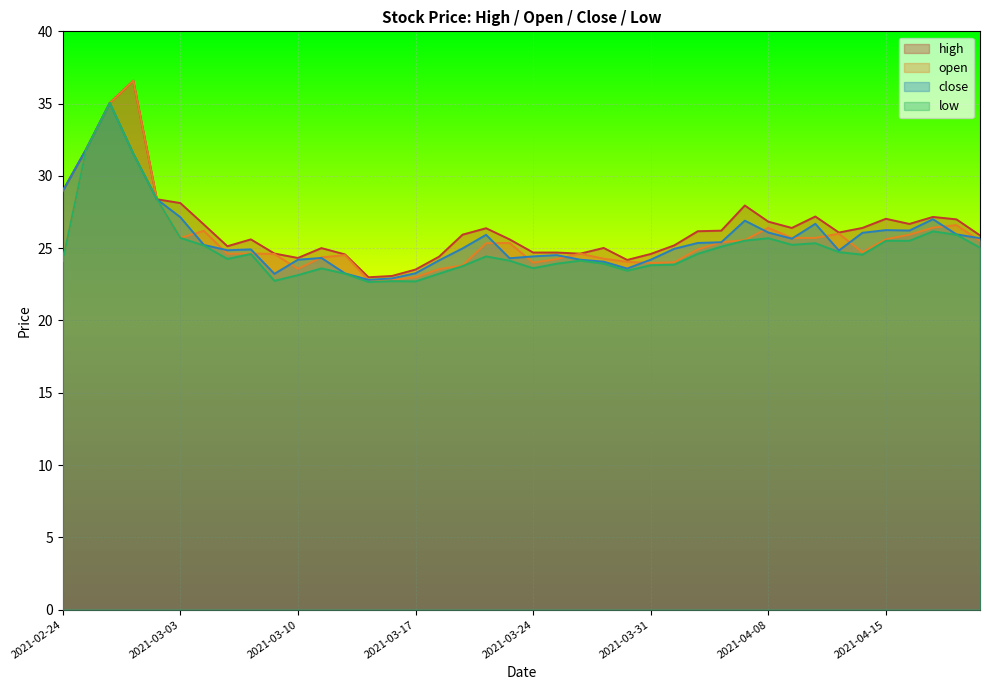

What is the difference between the second highest and second lowest values in the high series?

12.0